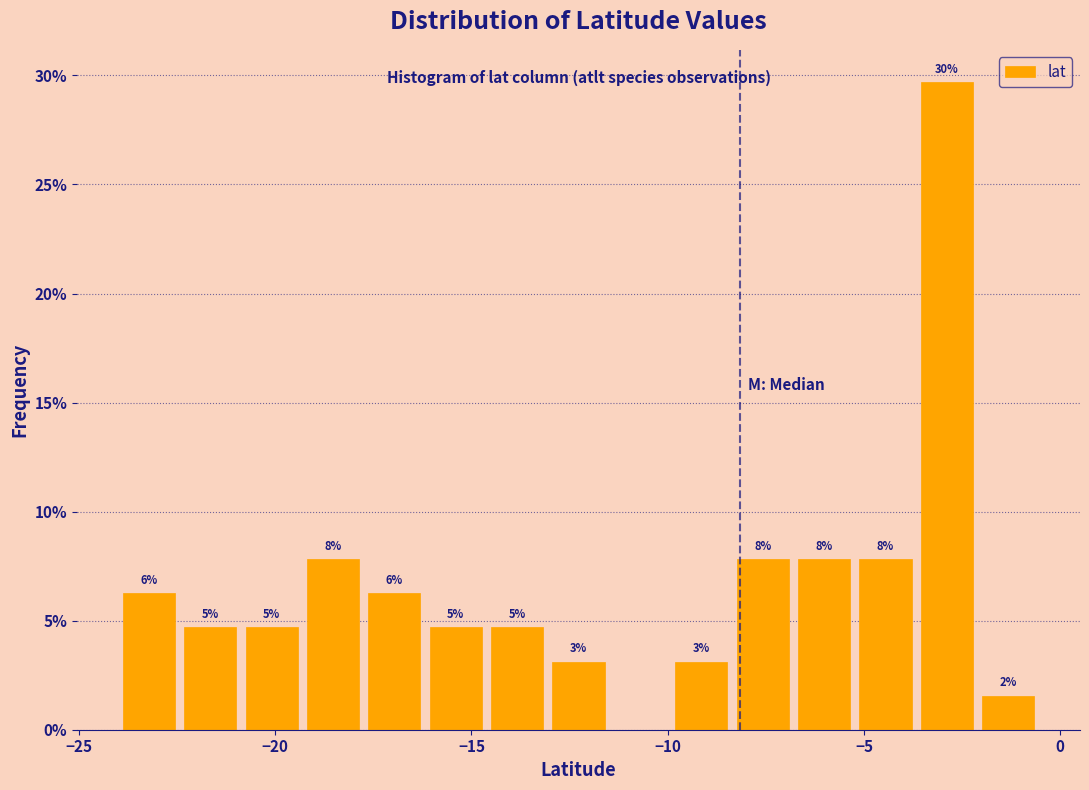

Around what value on the x-axis is the tallest bar? Give the approximate position of its centre, as read against the axis.

-3.0